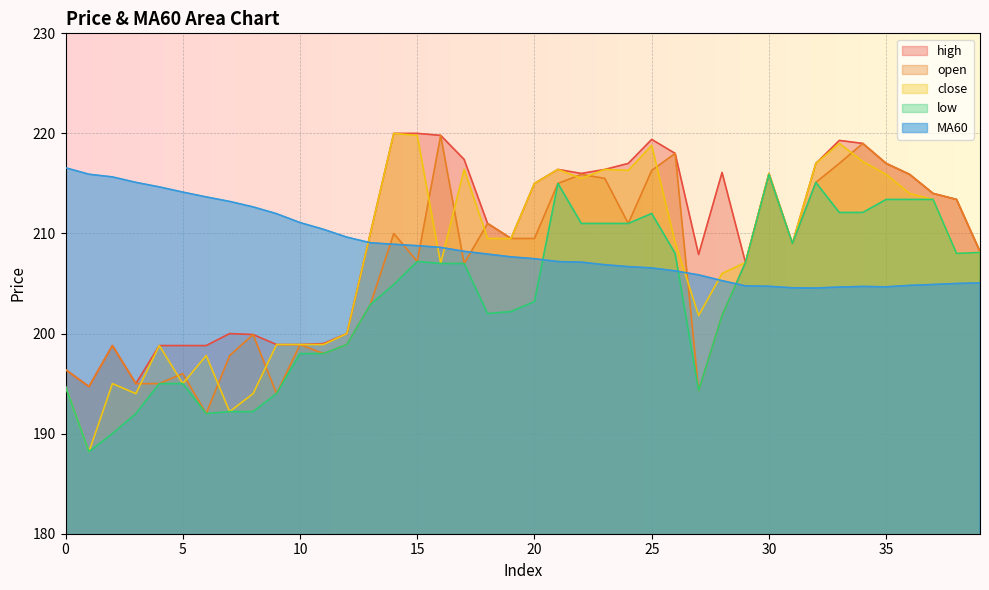

Is the value of close at 13 greater than the value of low at 32?

No